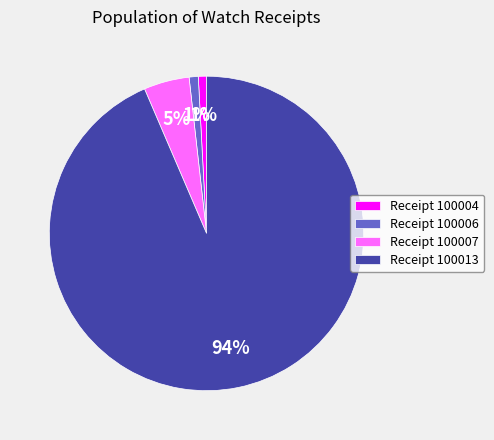

Which category accounts for the majority?

Receipt 100013